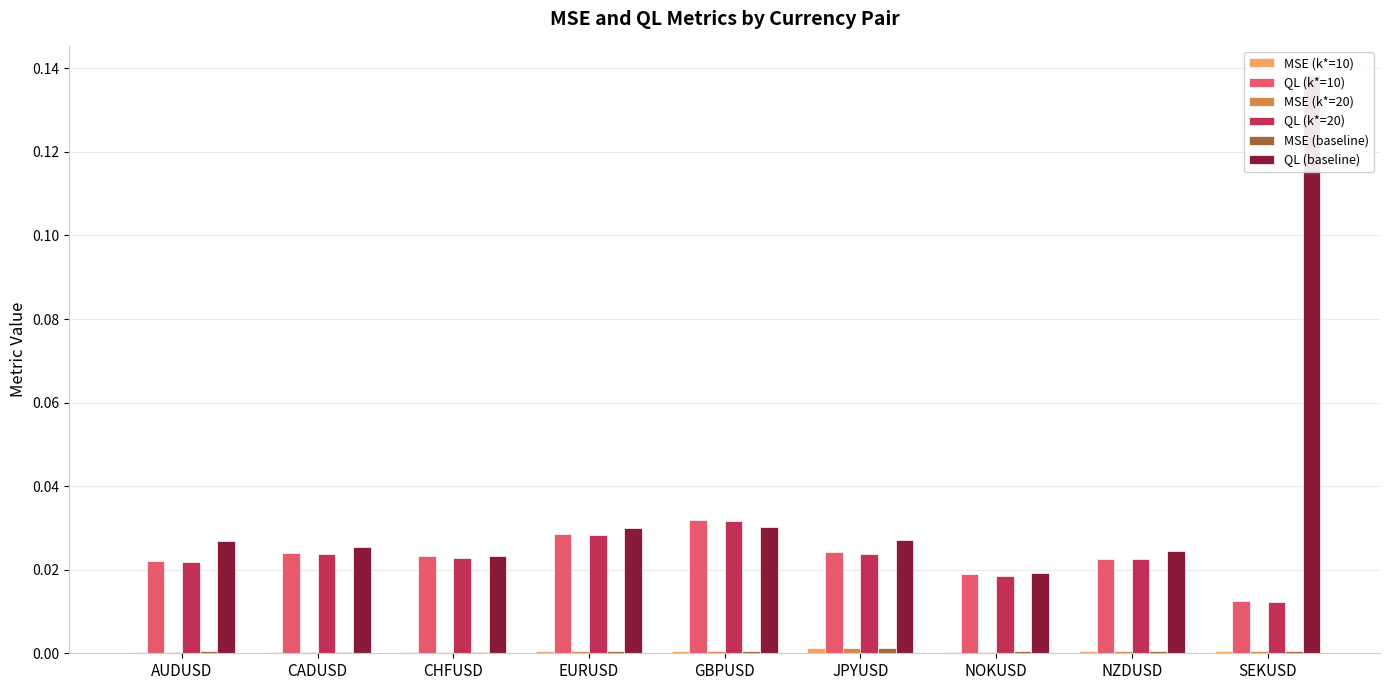

Reading left to right, transcribe all the data shown in this chart.

MSE (k*=10): 0.0	0.0	0.0	0.0	0.0	0.0	0.0	0.0	0.0
QL (k*=10): 0.0	0.0	0.0	0.0	0.0	0.0	0.0	0.0	0.0
MSE (k*=20): 0.0	0.0	0.0	0.0	0.0	0.0	0.0	0.0	0.0
QL (k*=20): 0.0	0.0	0.0	0.0	0.0	0.0	0.0	0.0	0.0
MSE (baseline): 0.0	0.0	0.0	0.0	0.0	0.0	0.0	0.0	0.0
QL (baseline): 0.0	0.0	0.0	0.0	0.0	0.0	0.0	0.0	0.1